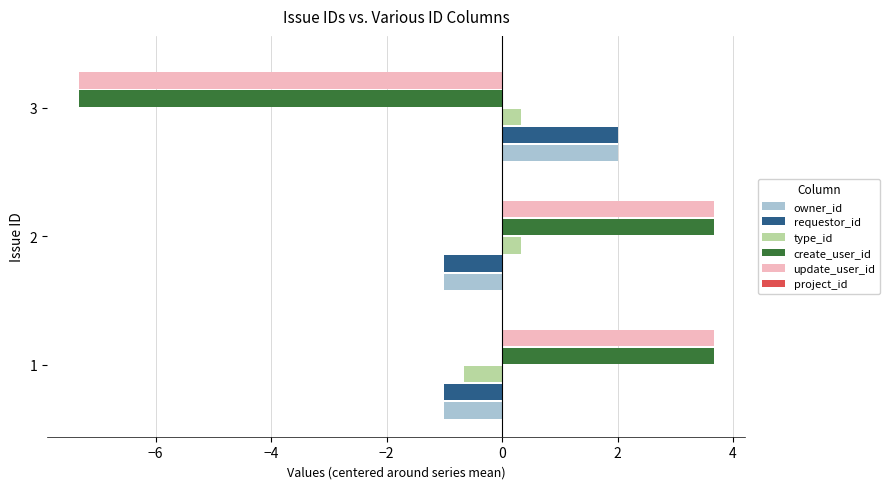

Is it true that requestor_id equals -1.0 at 1?

True